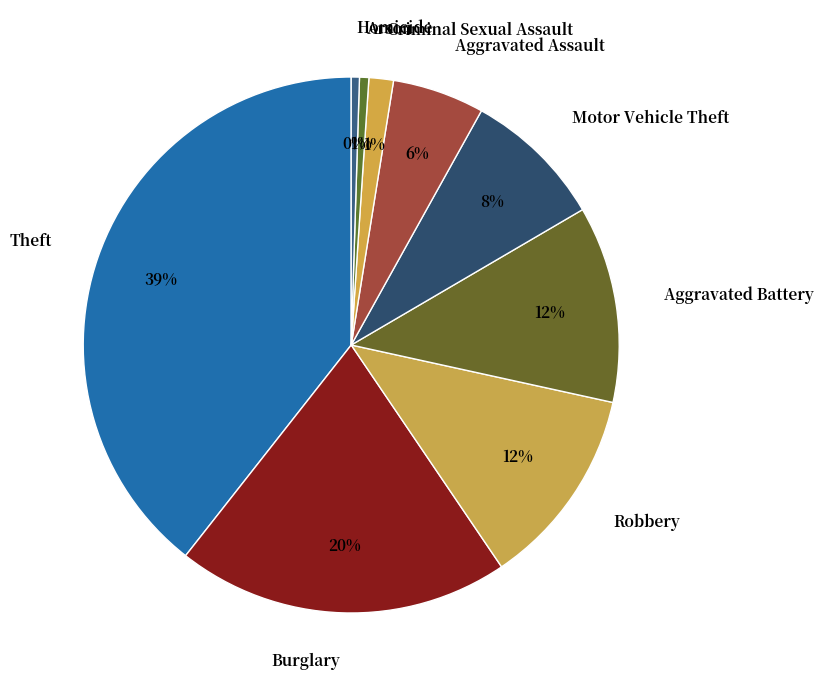

To the nearest percent, what portion does Criminal Sexual Assault represent?

1%